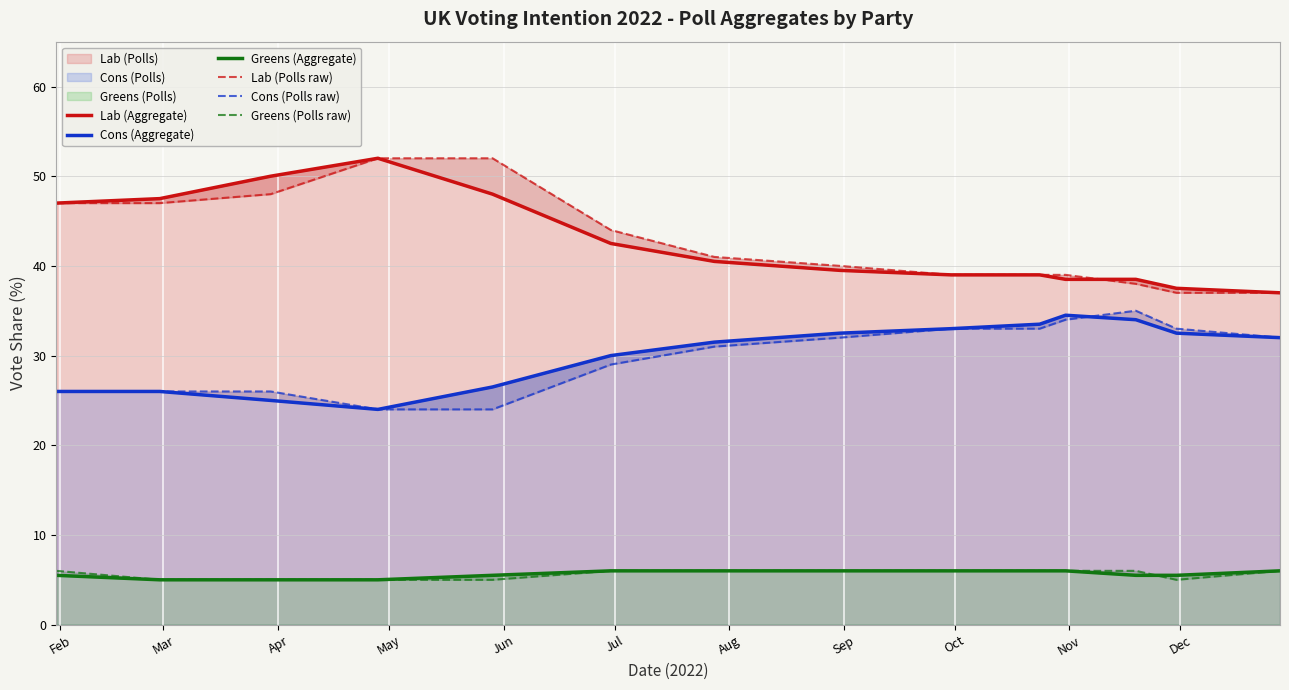

True or false: Lab (Polls raw) has more than 1 interior local peaks.

False